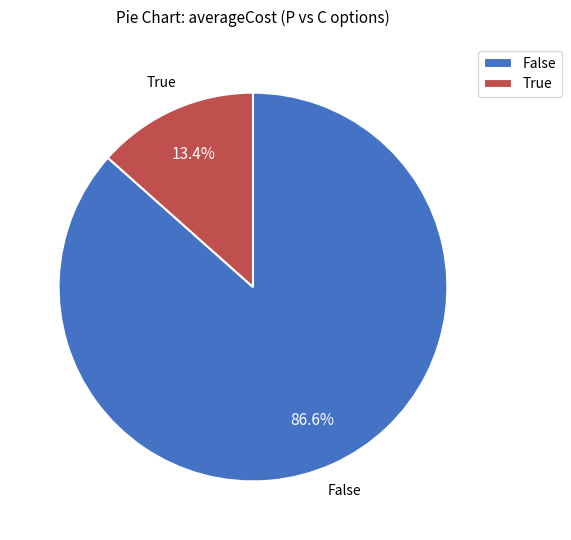

Is there any slice that represents more than half of the pie?

Yes